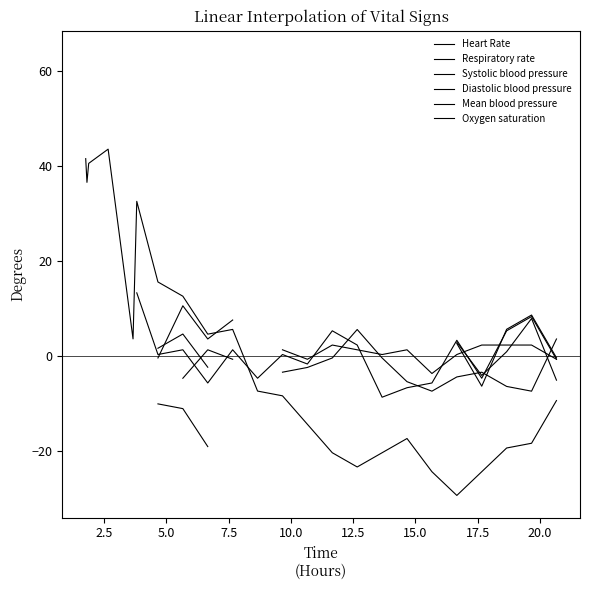

After their last crossing, which series has the higher values: Mean blood pressure or Oxygen saturation?

Mean blood pressure